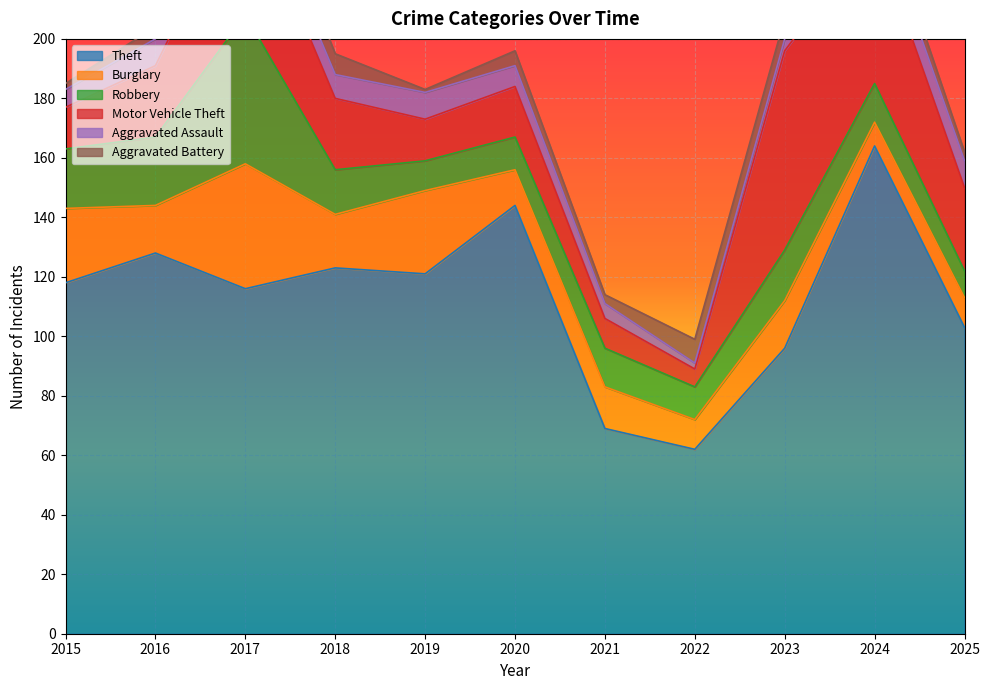

Does the chart display data point markers on the line(s)?

No